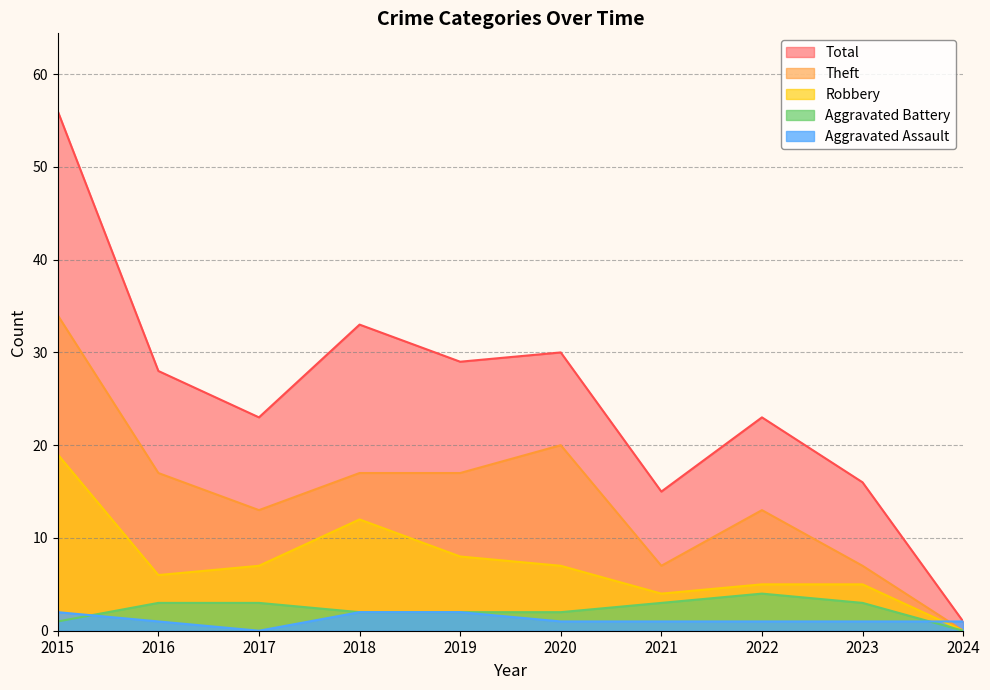

Reading left to right, what are all the values shown in this chart?

Aggravated Assault: 2	1	0	2	2	1	1	1	1	1
Aggravated Battery: 1	3	3	2	2	2	3	4	3	0
Robbery: 19	6	7	12	8	7	4	5	5	0
Theft: 34	17	13	17	17	20	7	13	7	0
Total: 56	28	23	33	29	30	15	23	16	1